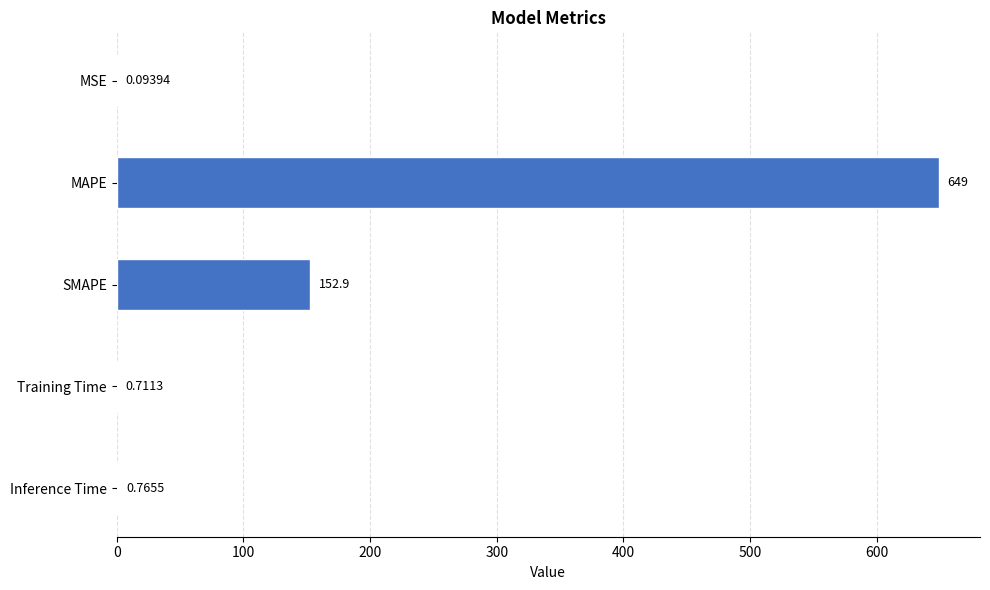

Which label corresponds to the largest value in the chart?

MAPE